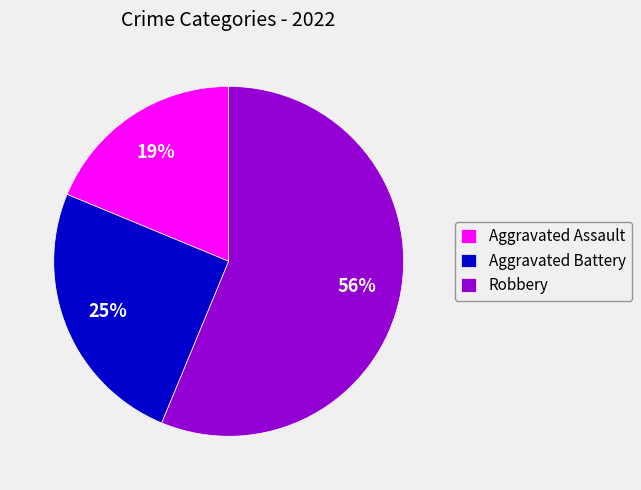

Is it true that Aggravated Battery is 36% of the pie?

False